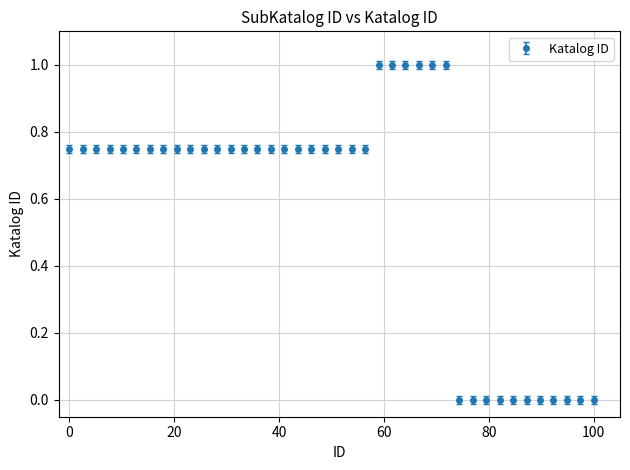

What is the average value?

0.6